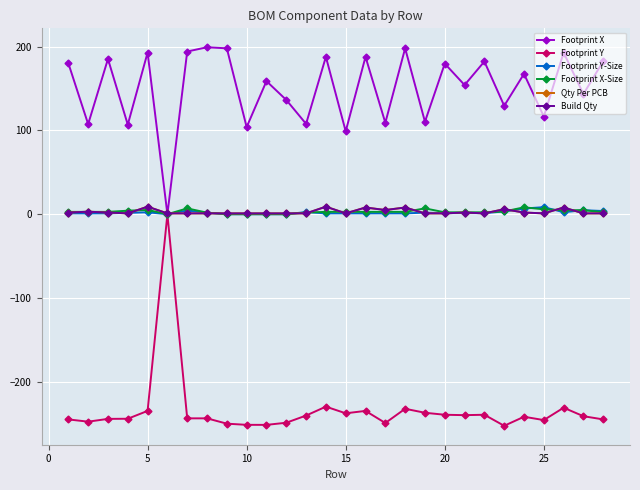

Which series has the largest range (max minus min)?

Footprint Y